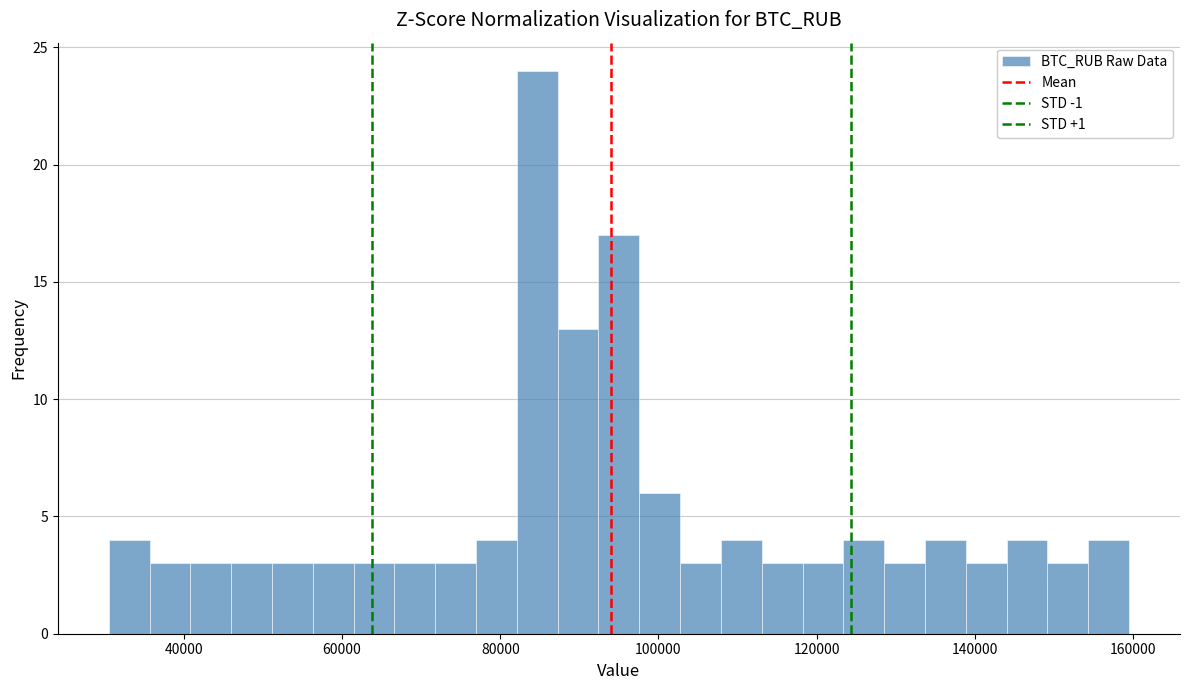

Around what value on the x-axis is the tallest bar? Give the approximate position of its centre, as read against the axis.

84000